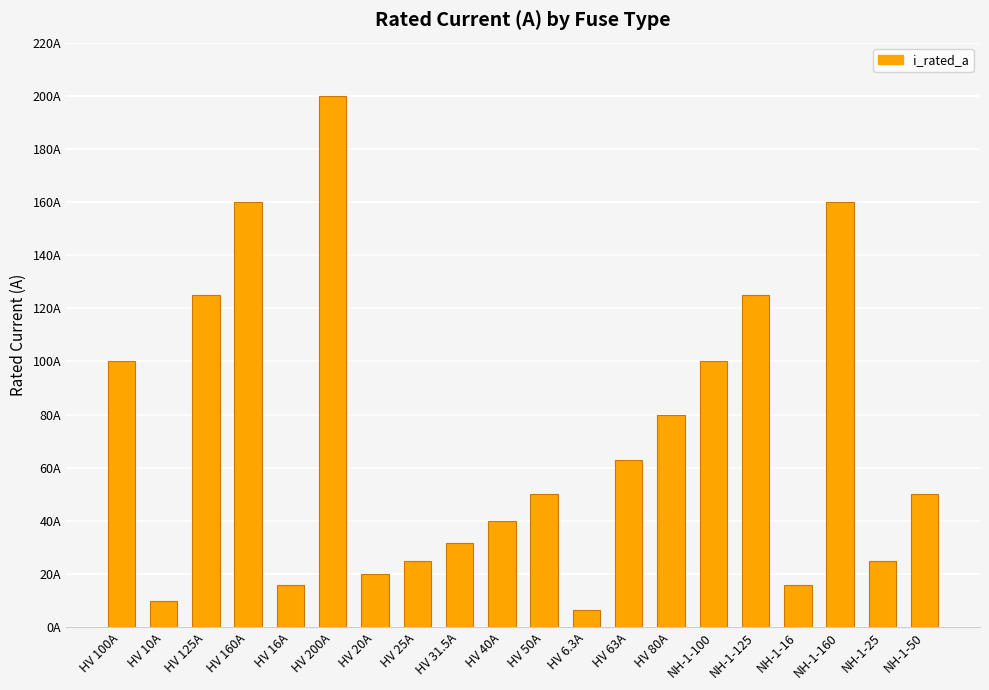

Are the bars horizontal?

No